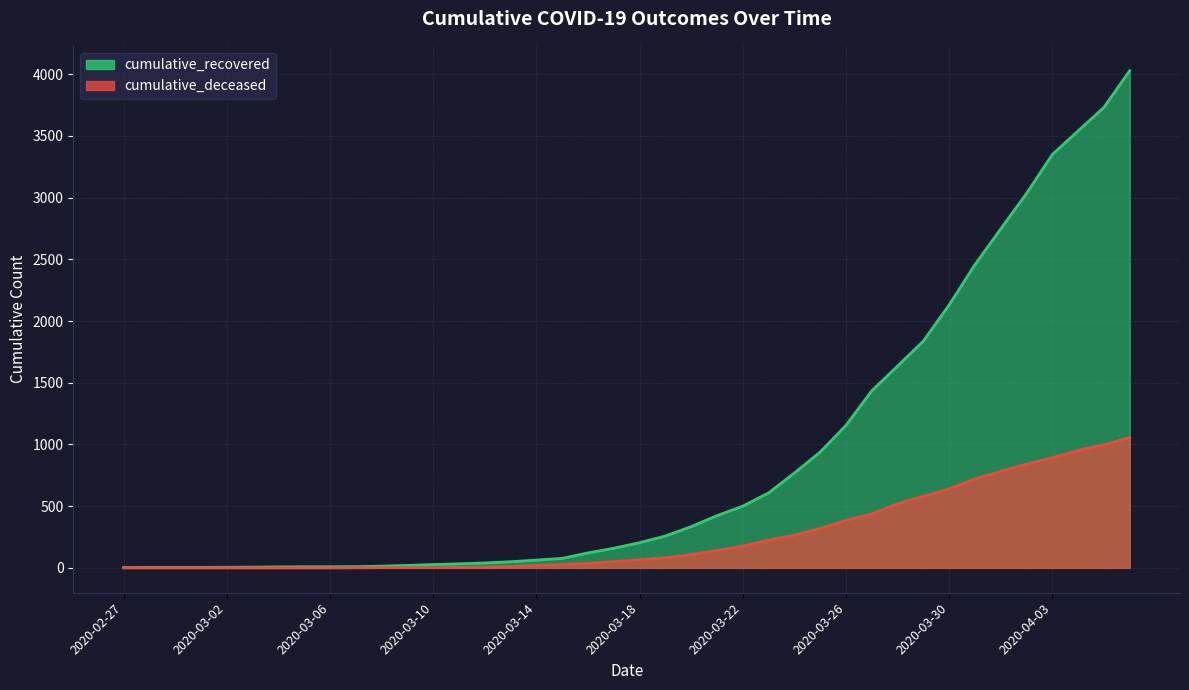

At which category is the sum across all series the highest?

2020-04-06